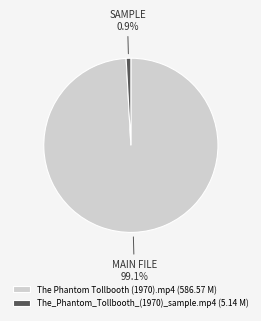

What is the largest slice in the pie chart?

The Phantom Tollbooth (1970).mp4